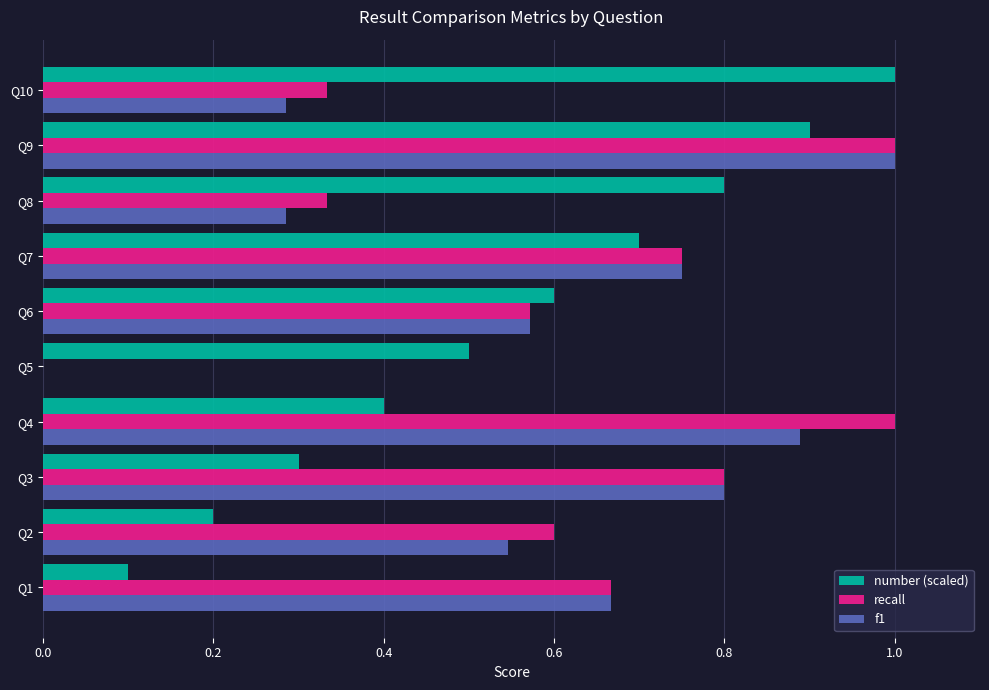

What is the sum of all f1 values?

5.8